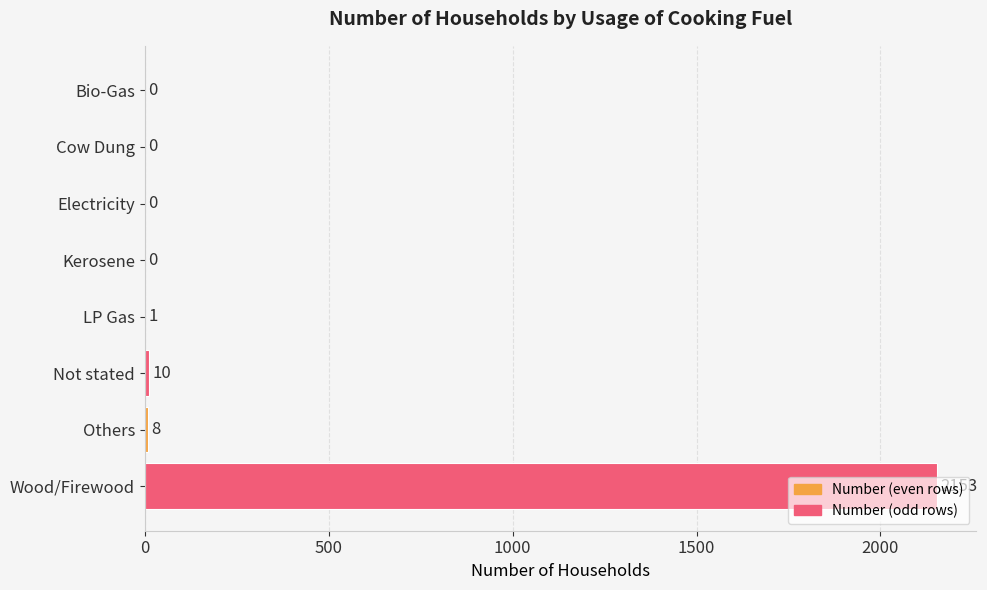

What is the ratio of the value at Others to the value at Not stated?

0.8